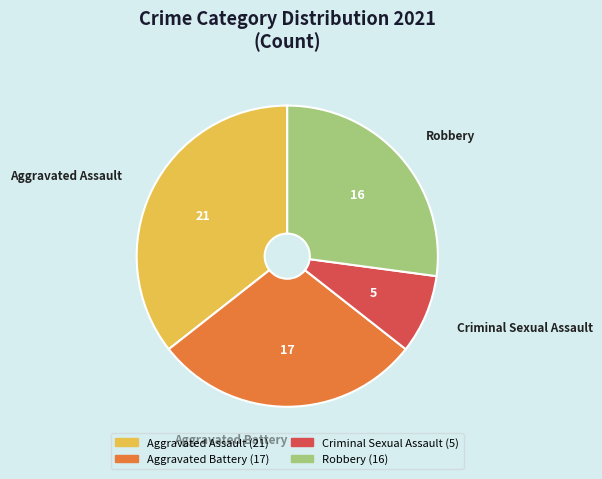

Count the number of slices in the pie.

4